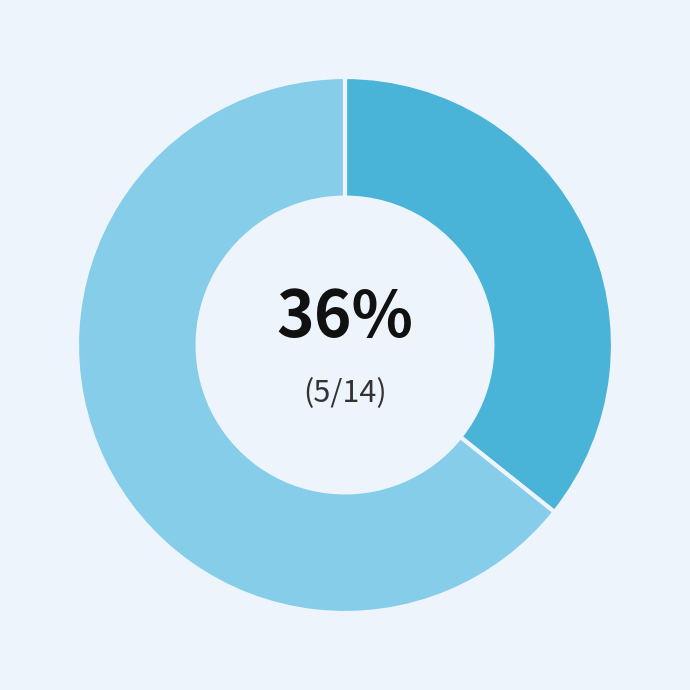

To the nearest percent, what is the average slice percentage?

50%